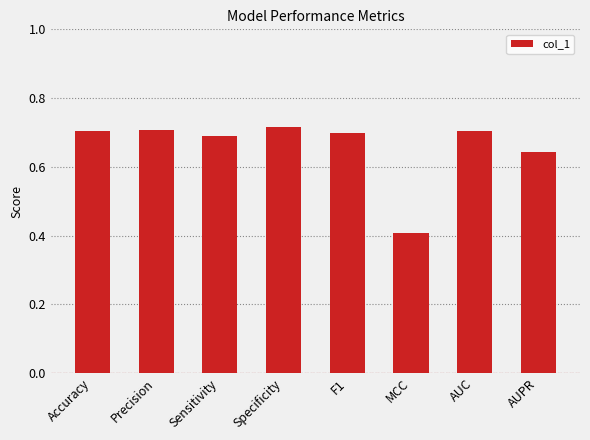

How many values are between 0 and 1?

8